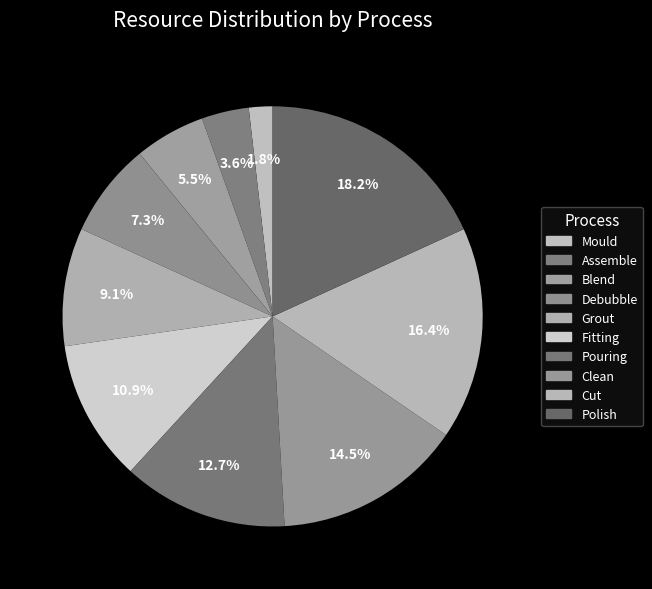

How much of the chart is everything except Cut?

83.6%